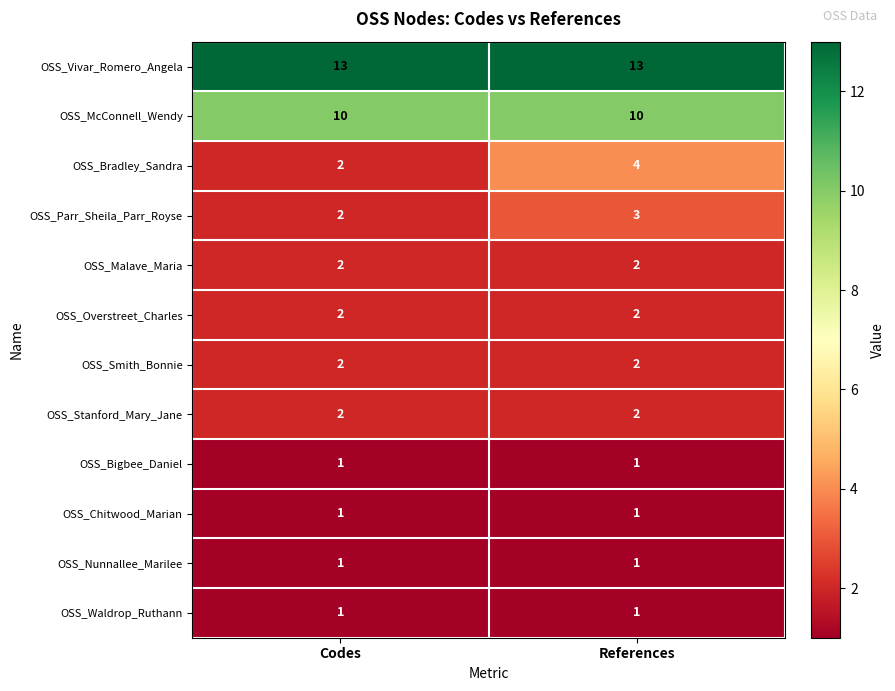

Which series has the largest total across all categories?

OSS_Vivar_Romero_Angela